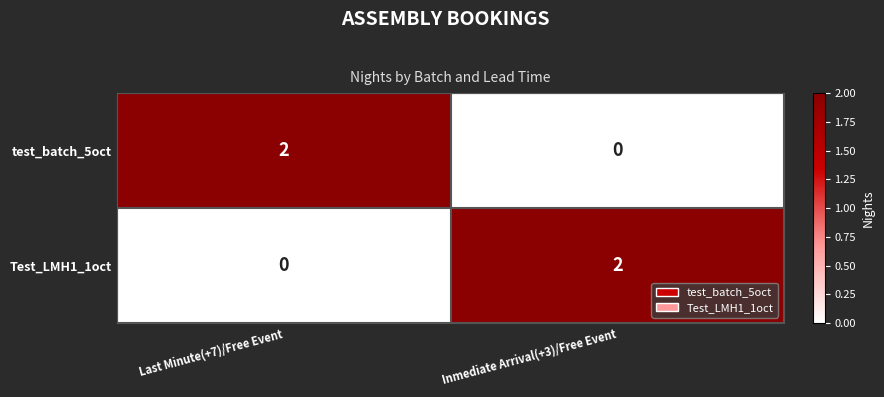

The Test_LMH1_1oct series shows 4 at Inmediate Arrival(+3)/Free Event. True or false?

False